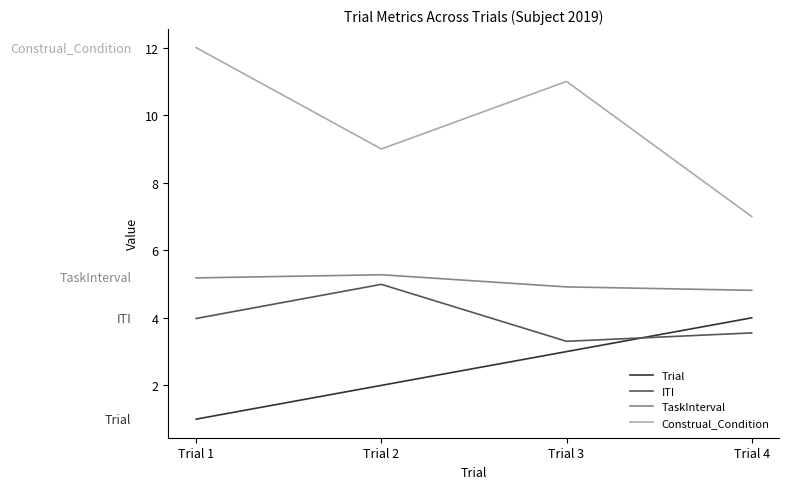

How many interior local valleys does the Construal_Condition series have?

1